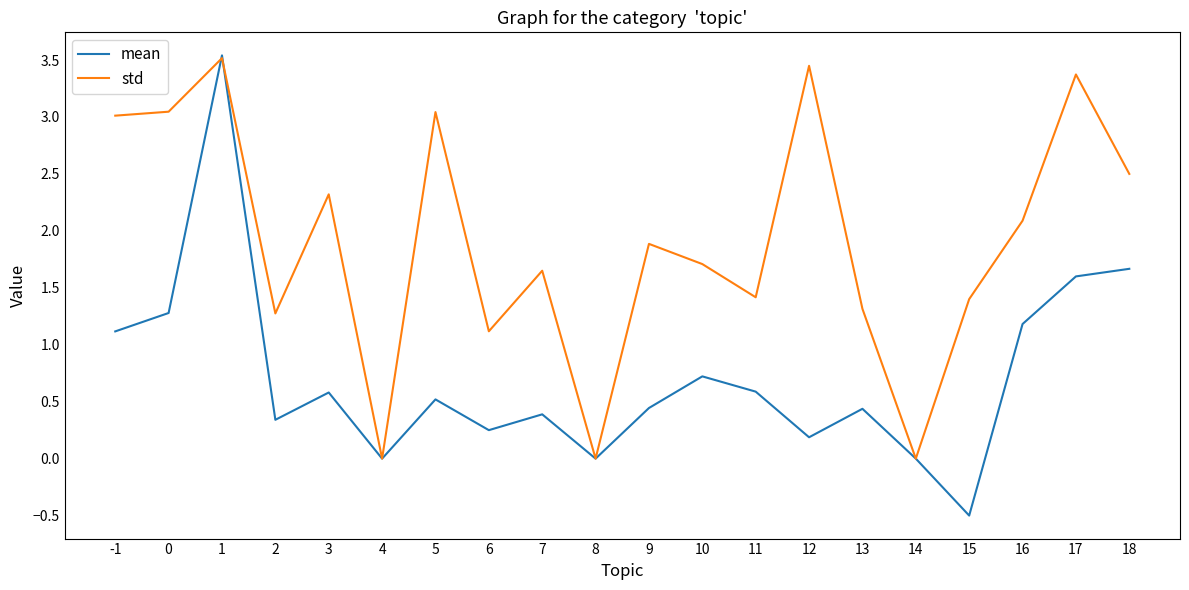

In mean, how many points are higher than both neighbors (excluding endpoints)?

6